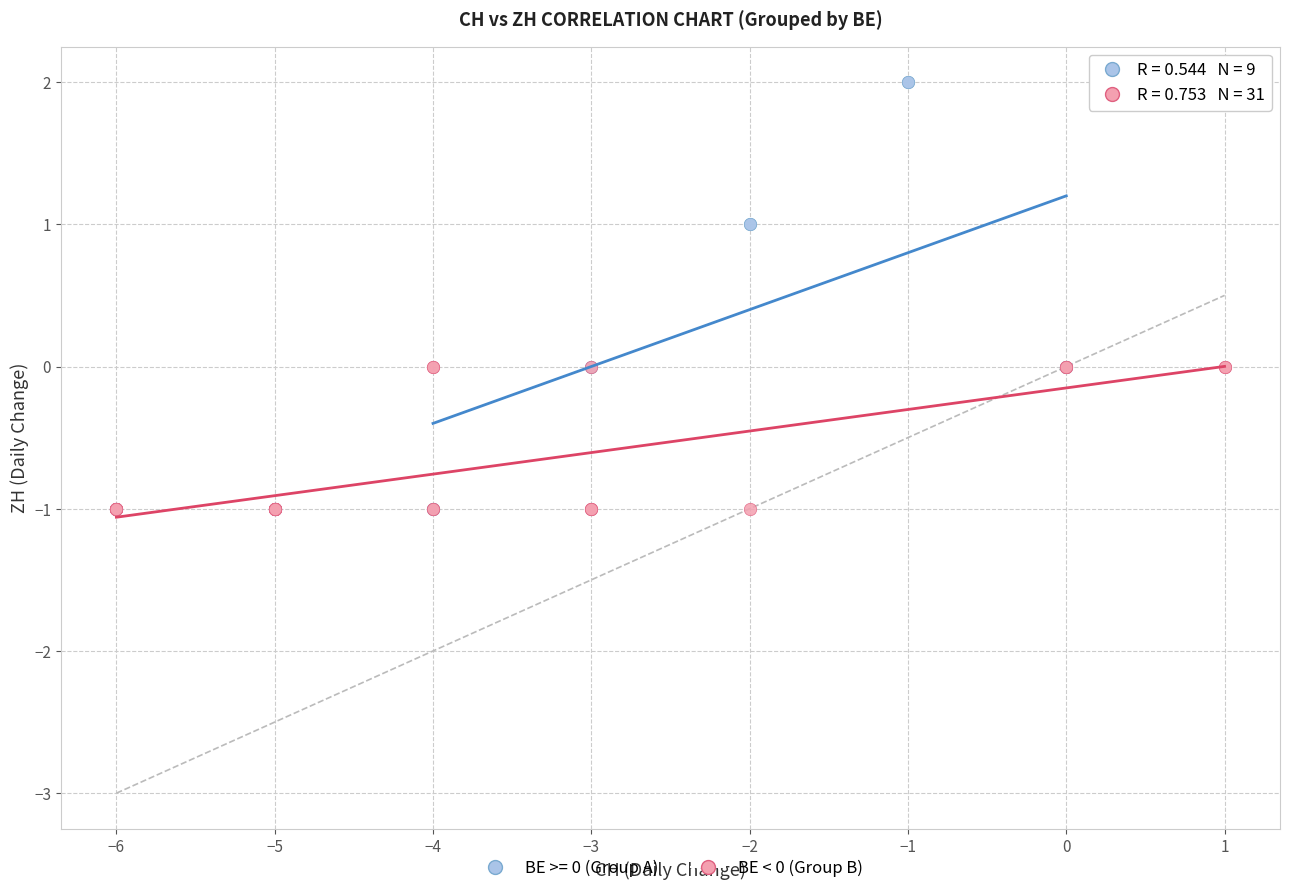

Which series has the largest Y range (max minus min)?

BE >= 0 (Group A)